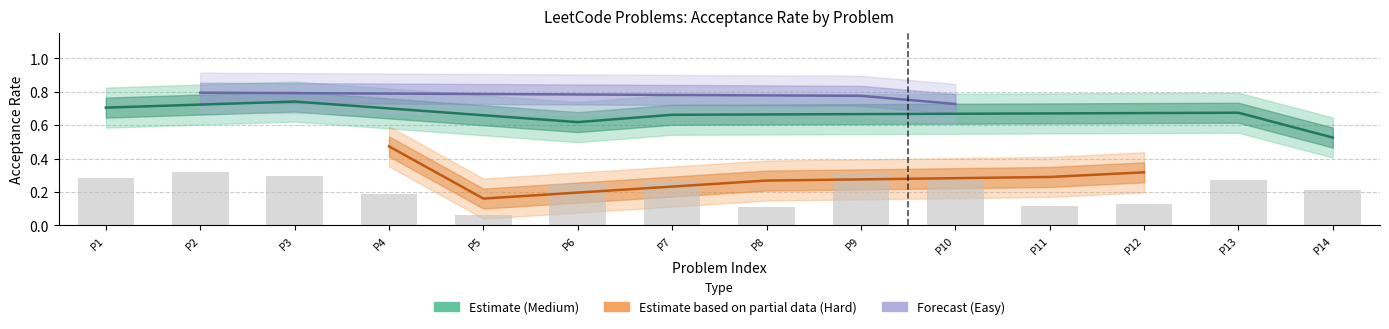

How many bars are there in total?

14